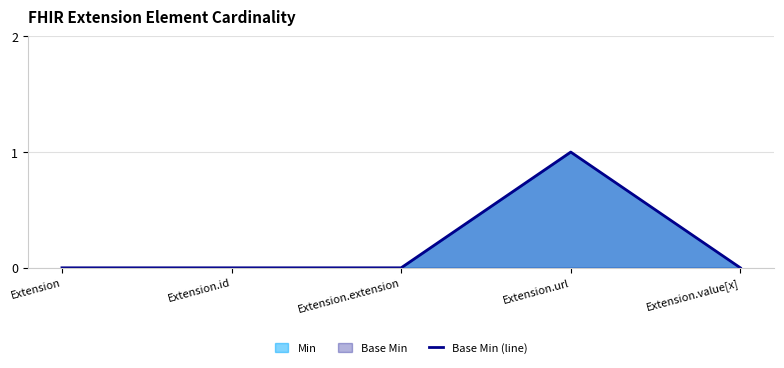

Reading left to right, extract all data points from this chart.

0	0	0	1	0